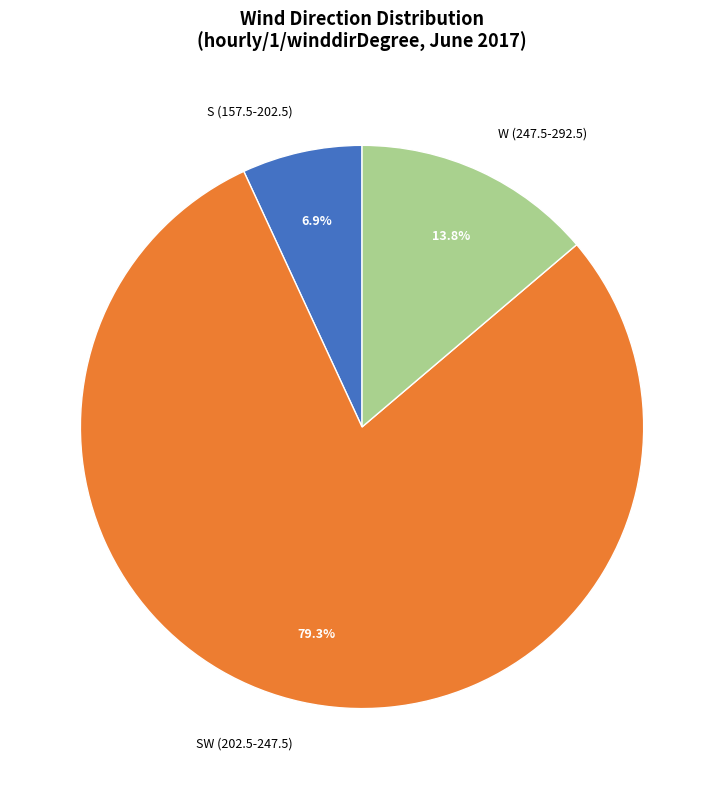

Which category has the smallest portion of the pie?

S (157.5-202.5)